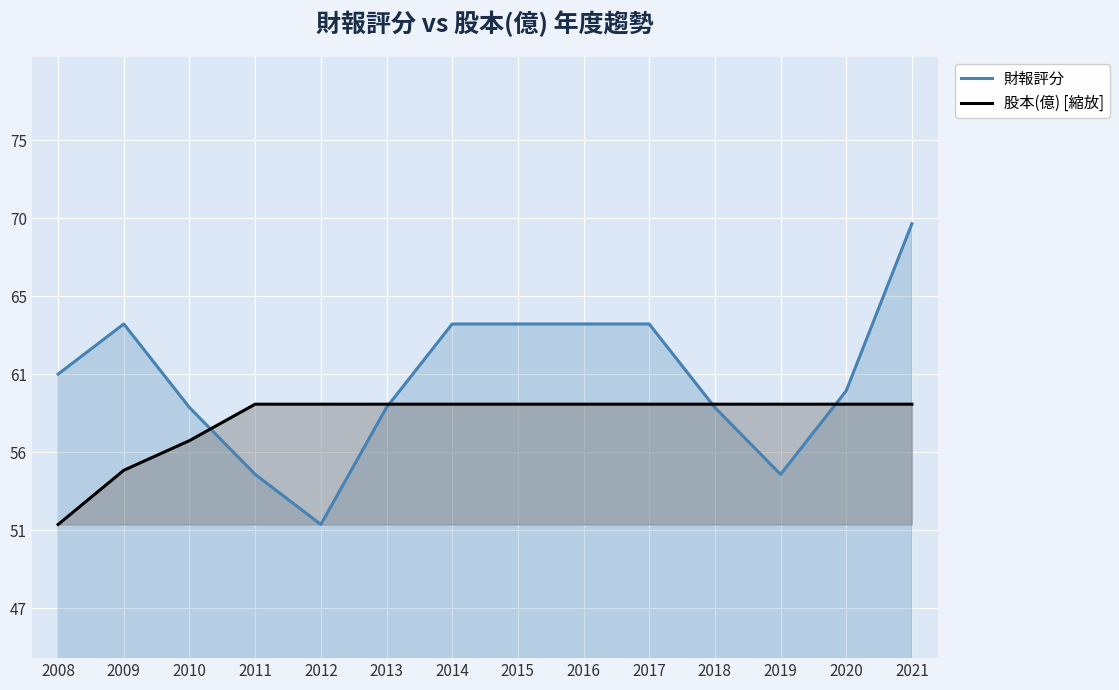

Where do 財報評分 and 股本(億) [縮放] first cross each other?

2010 and 2011